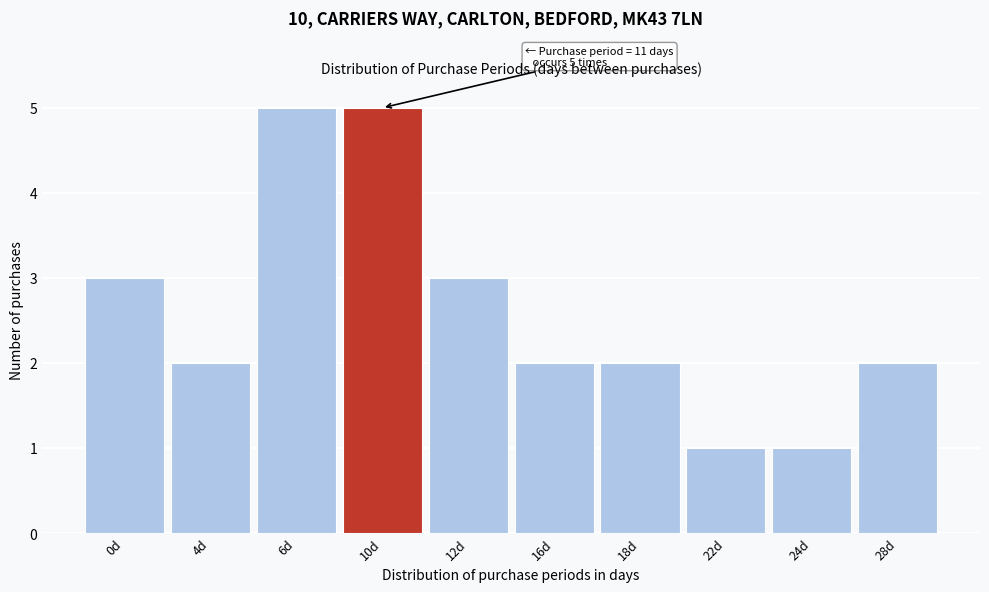

Reading right to left, extract all data points from this chart.

2	1	1	2	2	3	5	5	2	3